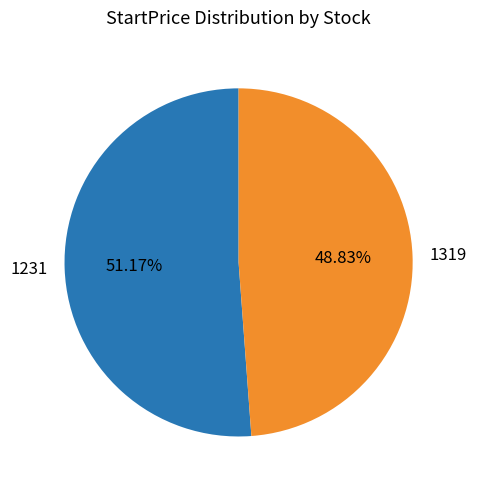

Combined, what portion of the pie is 1319 and 1231?

100.0%